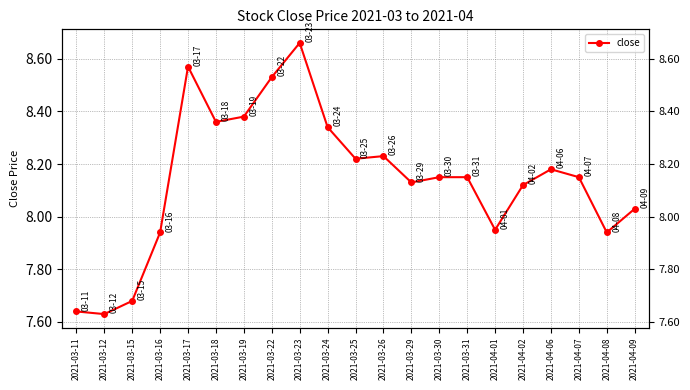

What is the average value?

8.1